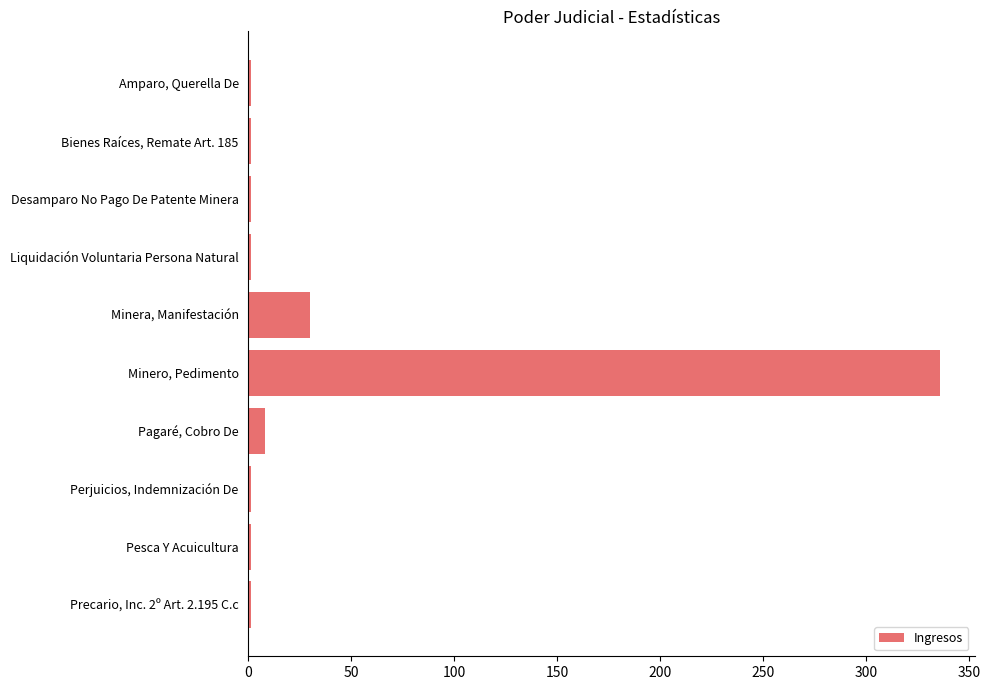

Reading bottom to top, list all the values displayed in this chart.

Precario, Inc. 2º Art. 2.195 C.c=1	Pesca Y Acuicultura=1	Perjuicios, Indemnización De=1	Pagaré, Cobro De=8	Minero, Pedimento=336	Minera, Manifestación=30	Liquidación Voluntaria Persona Natural=1	Desamparo No Pago De Patente Minera=1	Bienes Raíces, Remate Art. 185=1	Amparo, Querella De=1